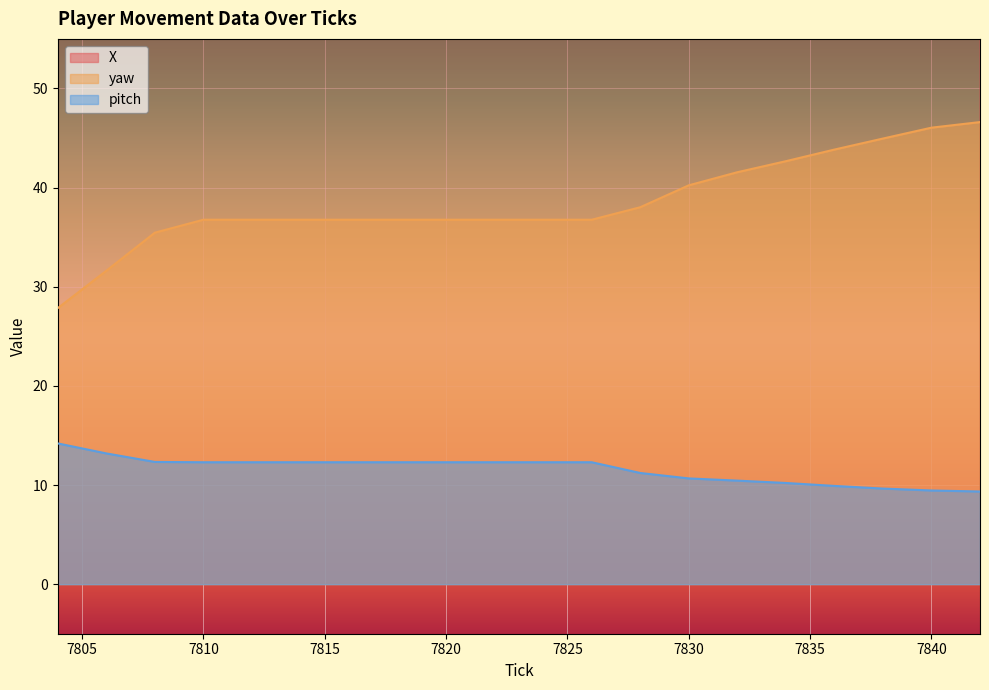

What are all the series names shown in the legend?

X, yaw, pitch